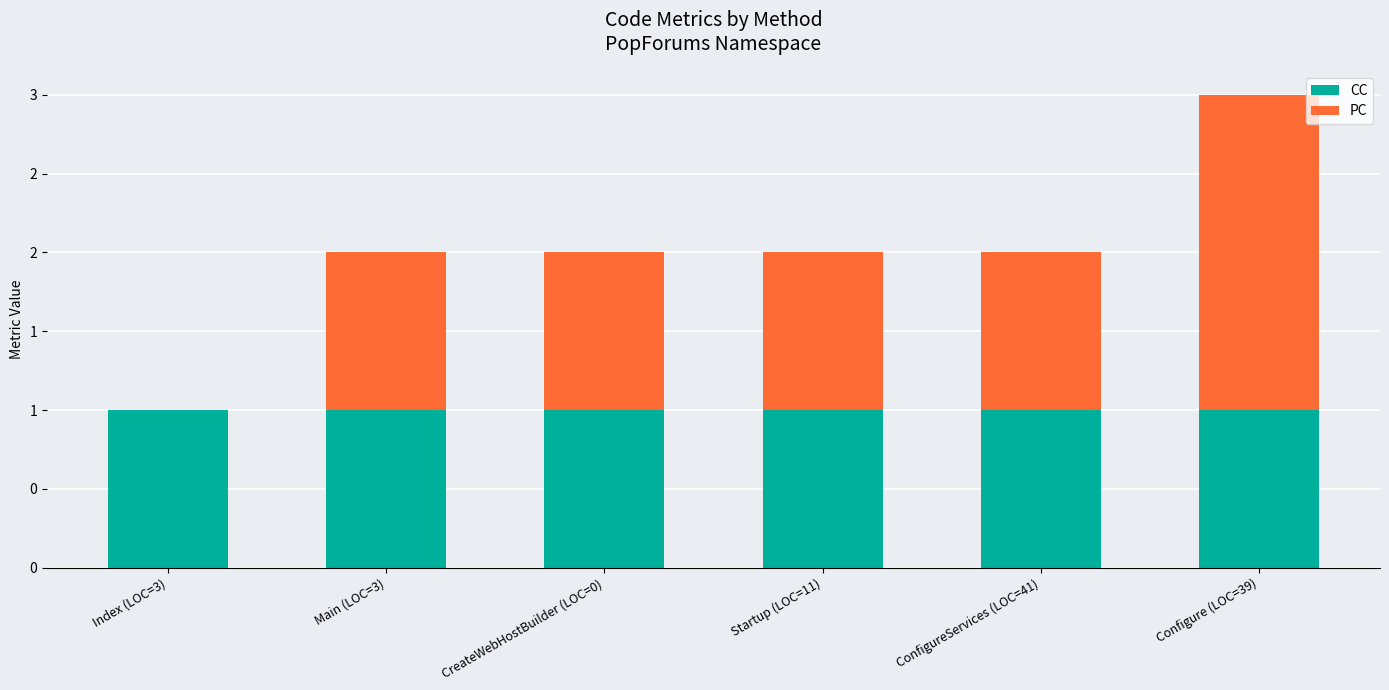

Are the bars horizontal?

No